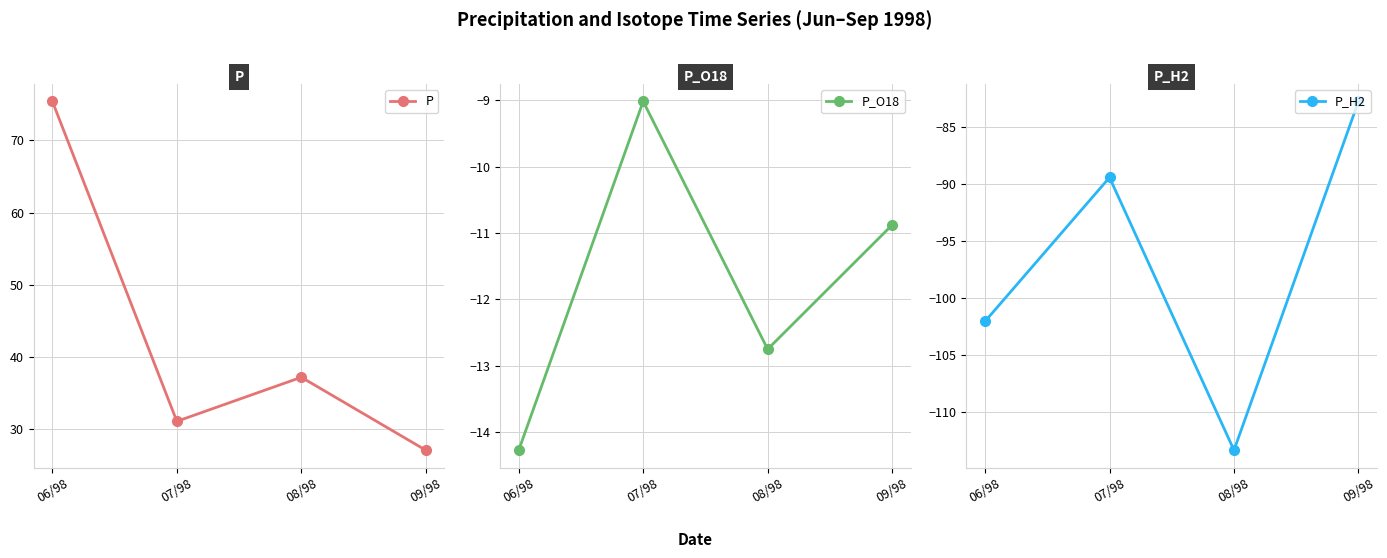

Does the chart display data point markers on the line(s)?

Yes